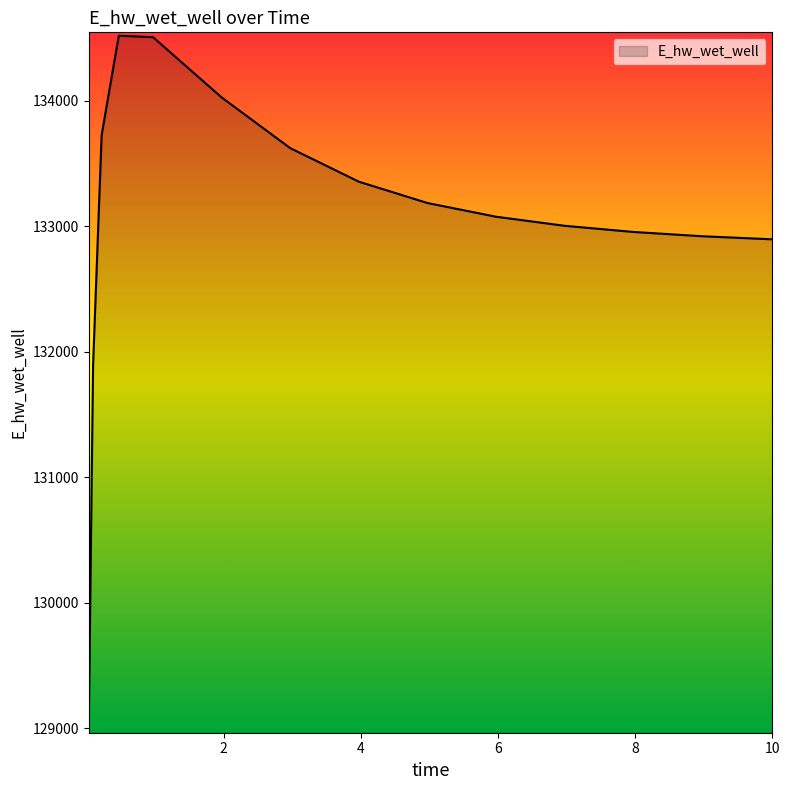

What is the greatest value displayed?

134519.9